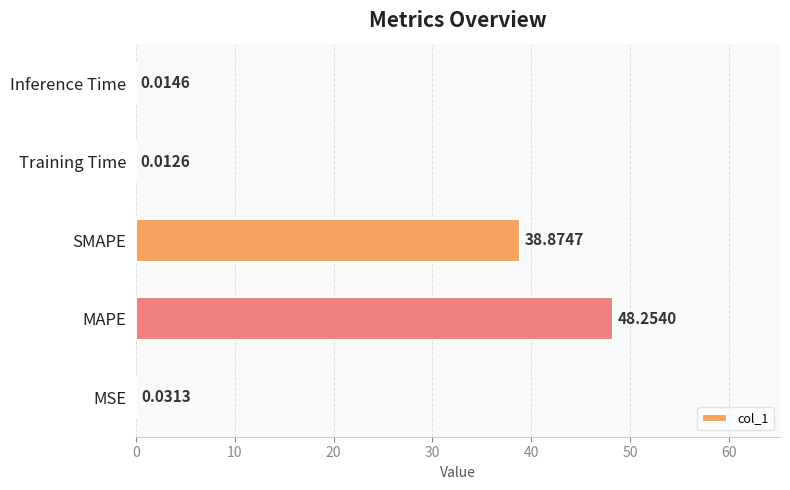

Which label corresponds to the largest value in the chart?

MAPE